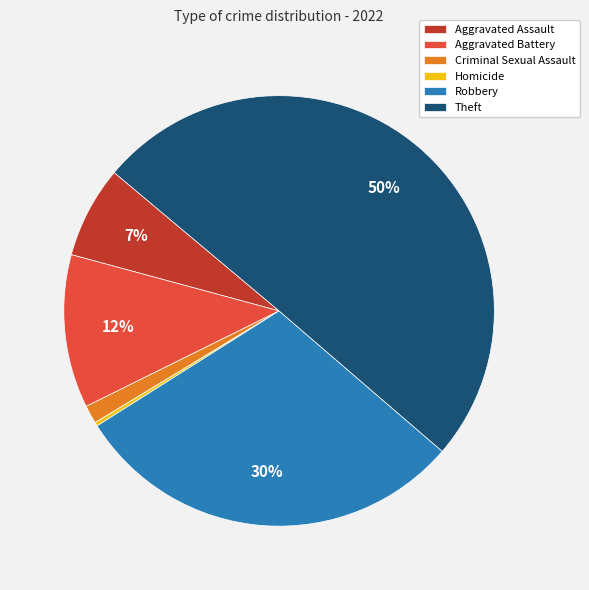

Rank the categories by value from highest to lowest.

Theft, Robbery, Aggravated Battery, Aggravated Assault, Criminal Sexual Assault, Homicide